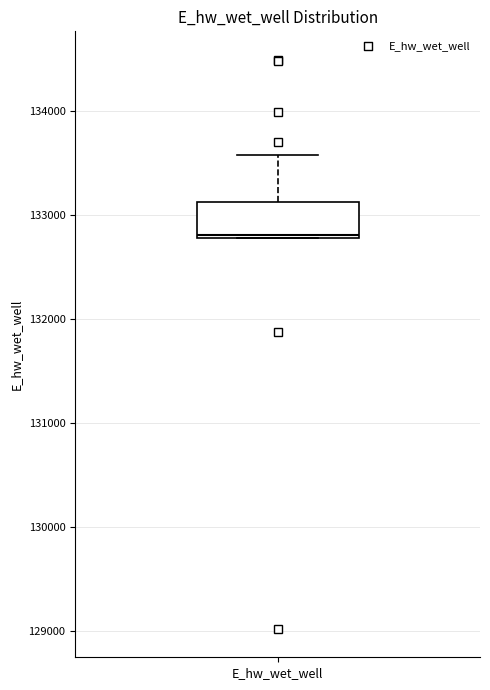

Transcribe this box plot: give where the median line is, the range the box spans, and where the two whiskers end, as read against the y-axis. The values are not printed on the chart, so give them approximately, as read against the axis.

median 132800, box 132800 to 133100, whiskers 132800 to 133600